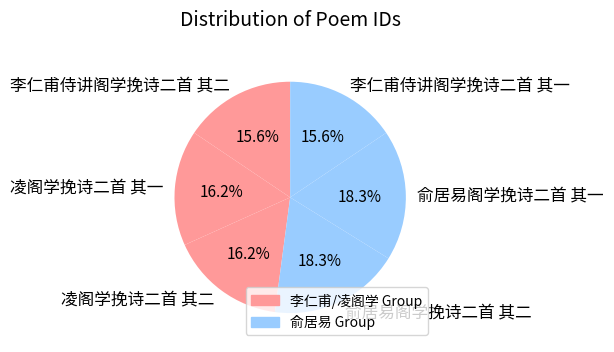

Is there a majority slice in this chart?

No